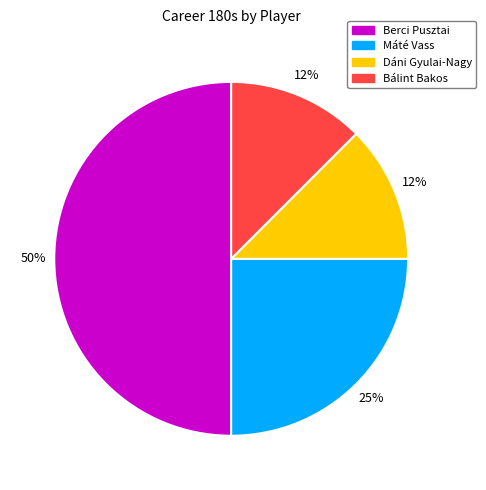

Combined, do Máté Vass and Dáni Gyulai-Nagy account for over 50%?

No